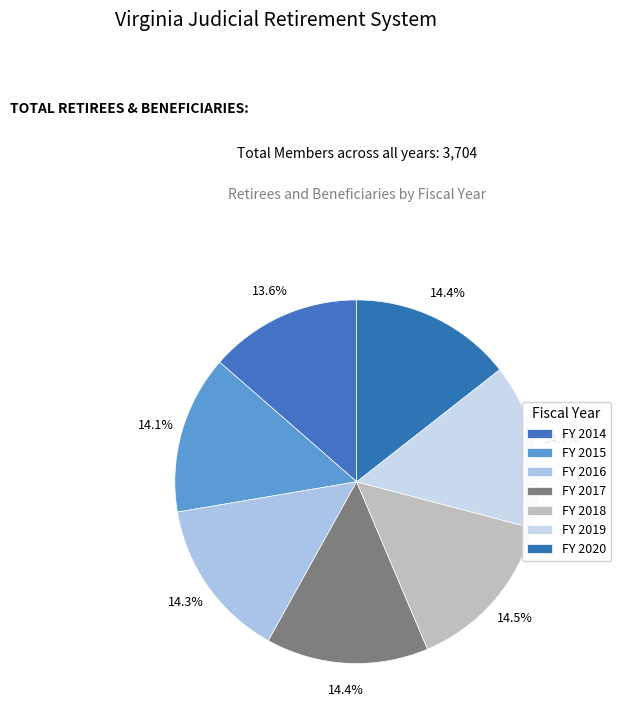

To the nearest percent, what is the average slice percentage?

14%